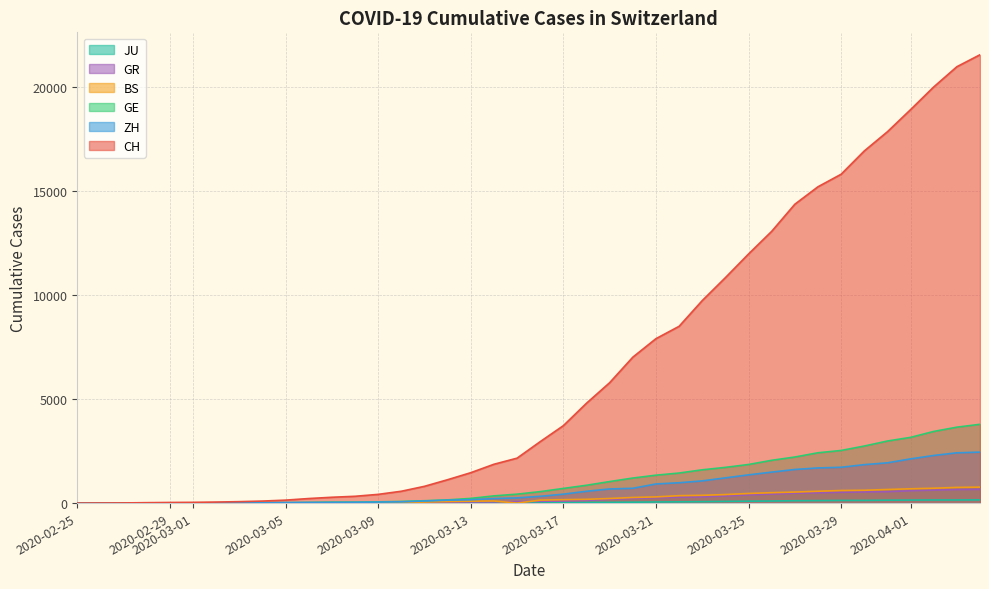

Which series has the widest spread of values?

CH